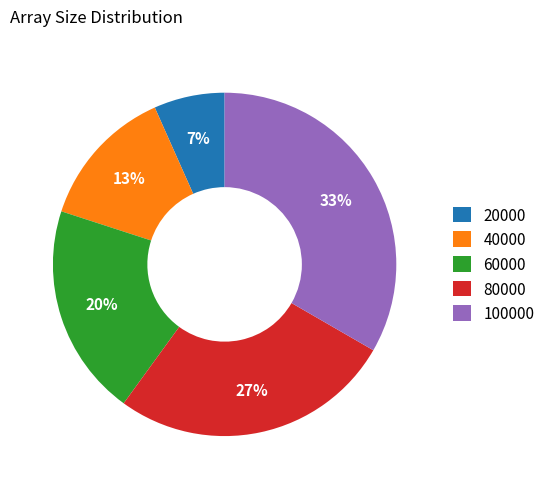

Rank the categories by value from lowest to highest.

20000, 40000, 60000, 80000, 100000